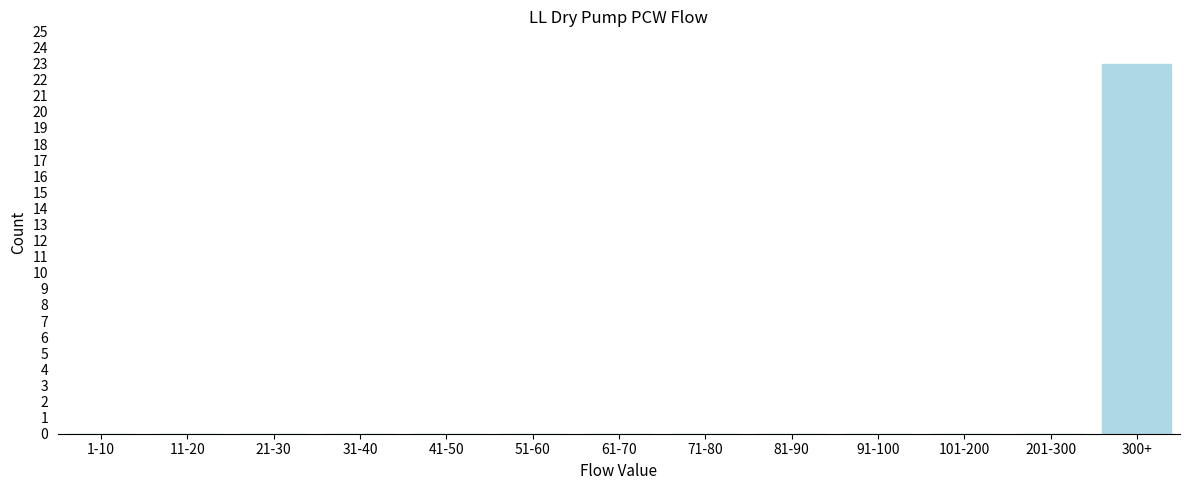

Reading left to right, list all the values displayed in this chart.

1-10=0	11-20=0	21-30=0	31-40=0	41-50=0	51-60=0	61-70=0	71-80=0	81-90=0	91-100=0	101-200=0	201-300=0	300+=23